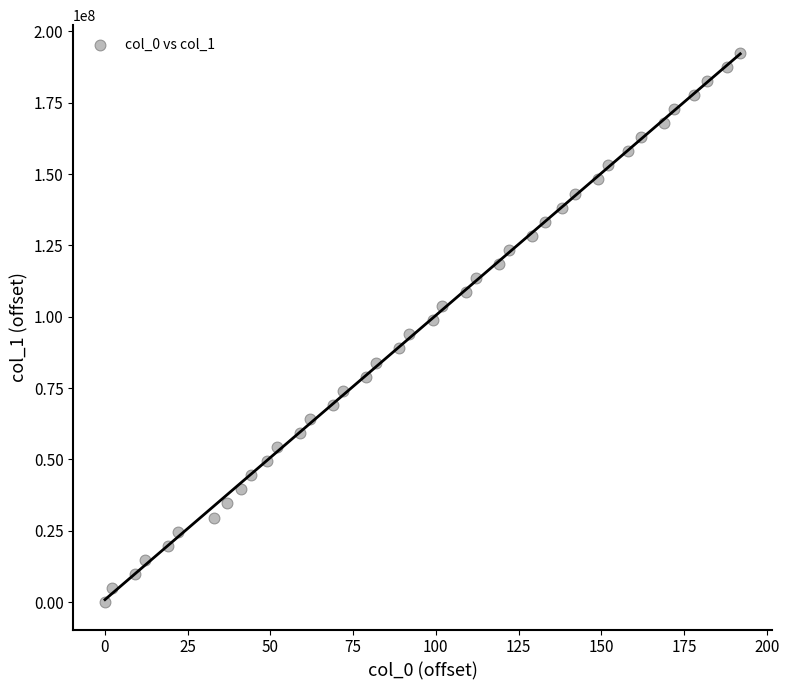

What is the range of Y values (max minus min)?

192559765